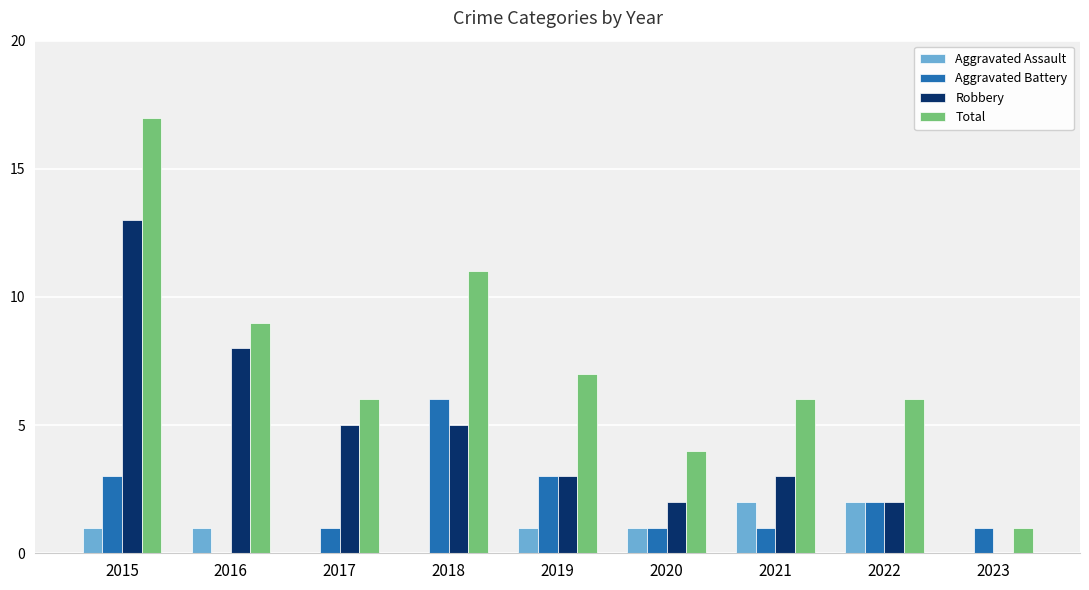

Is it true that Total equals 4 at 2020?

True